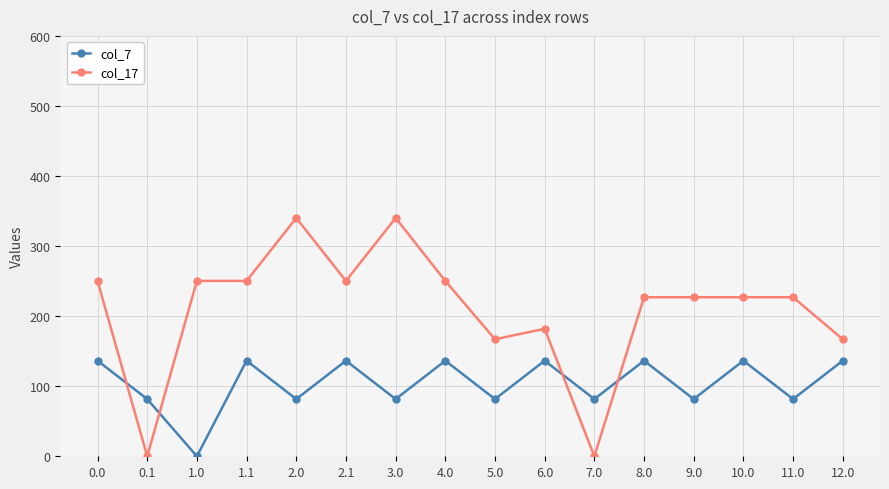

True or false: col_17 has a value of 130.6 at 3.0.

False